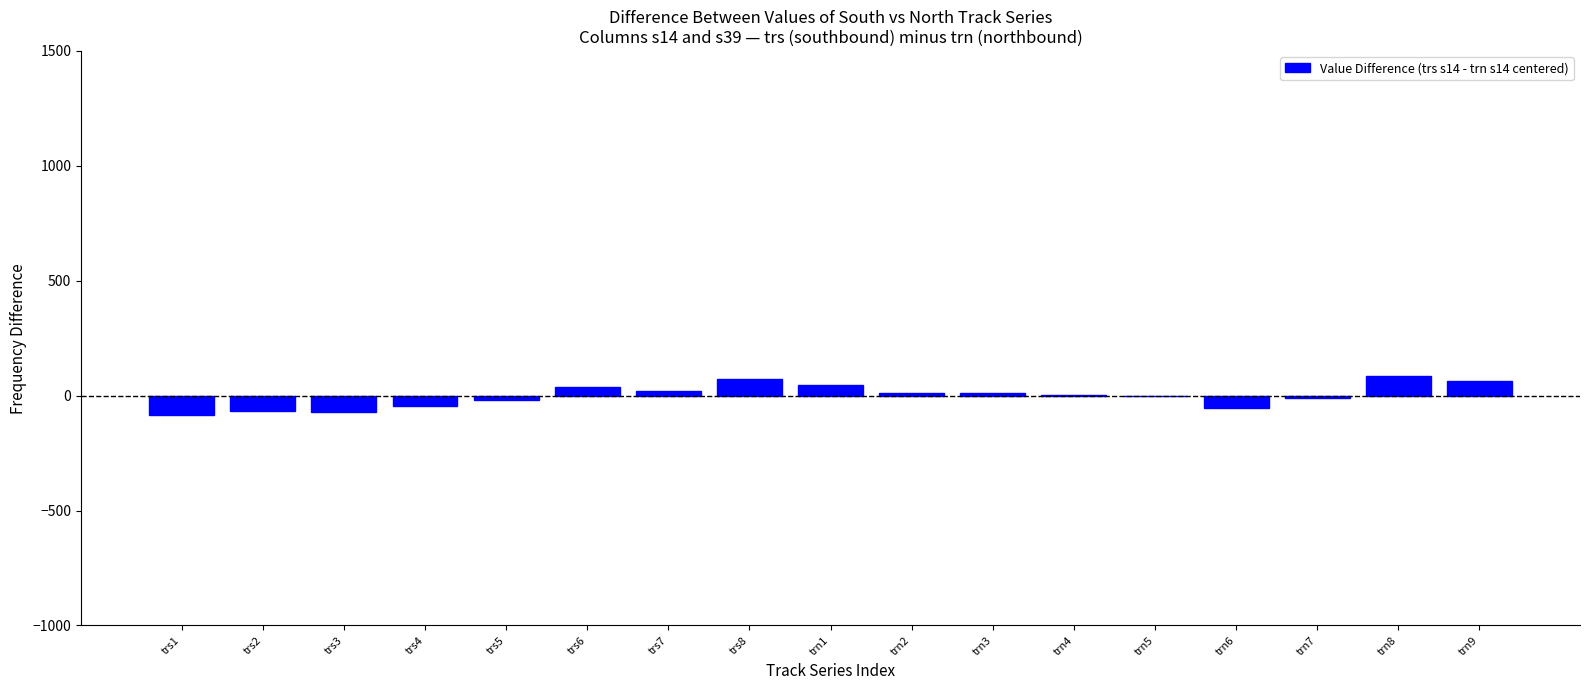

What is the maximum value shown in the chart?

84.9